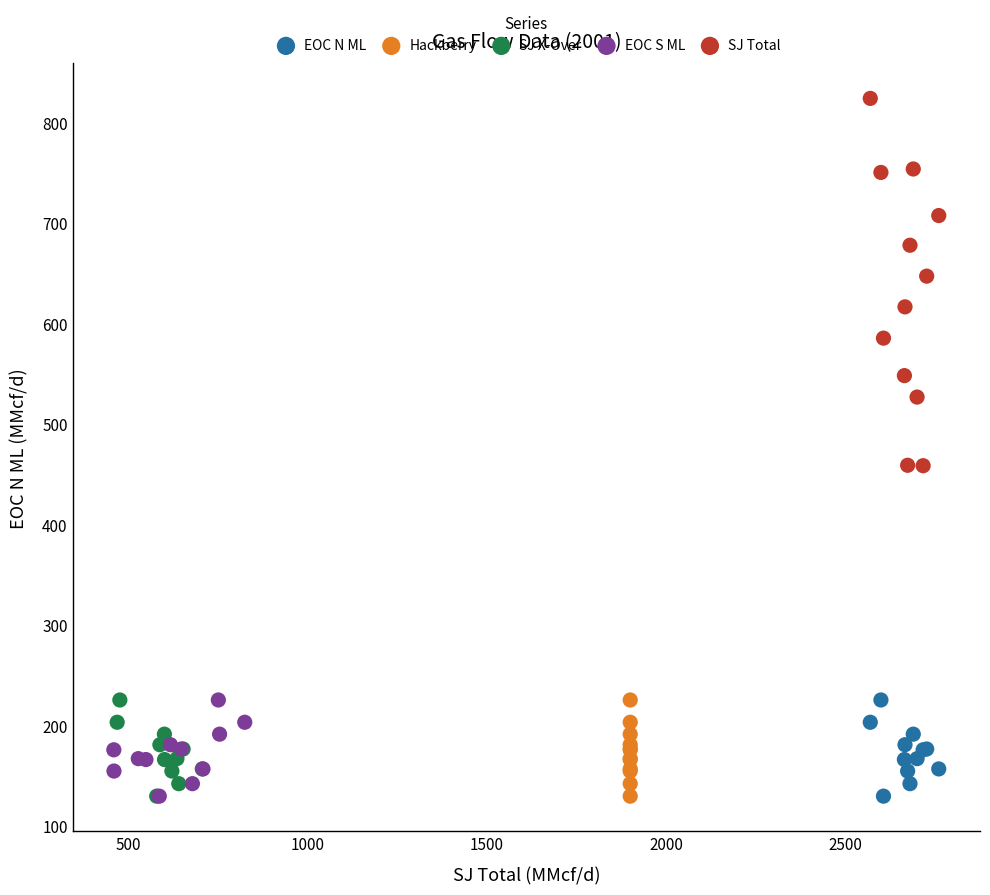

Which series has the widest spread of Y values?

SJ Total